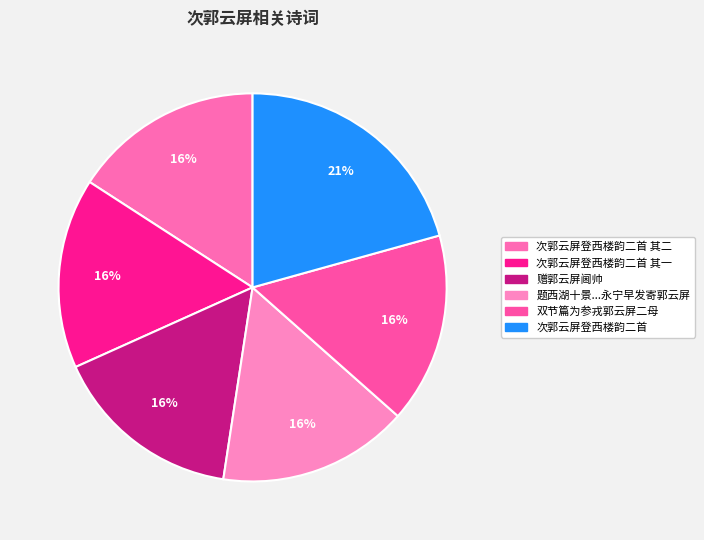

To the nearest percent, what is the average slice percentage?

17%